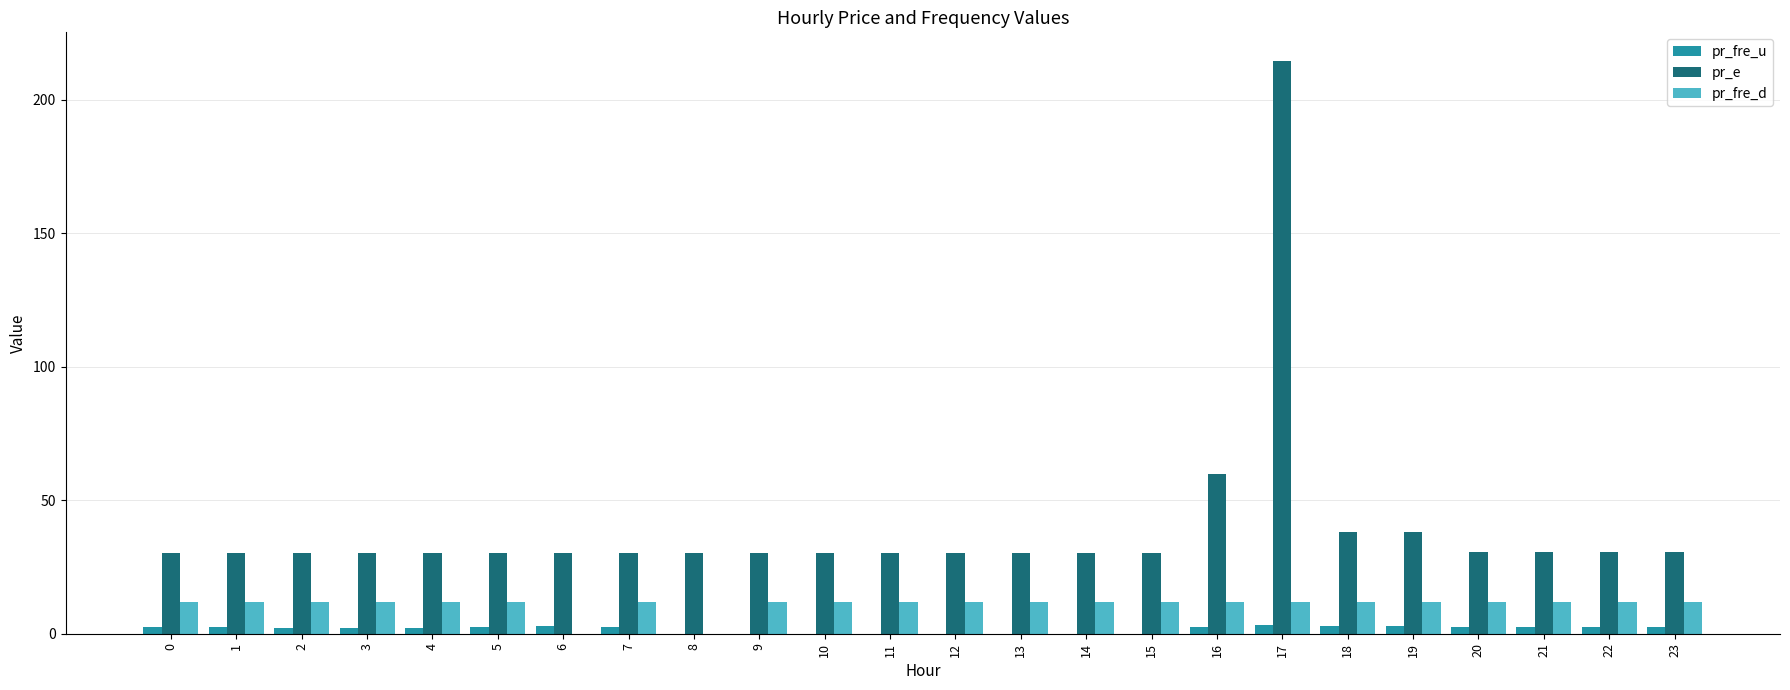

At which category is the sum across all series the highest?

17